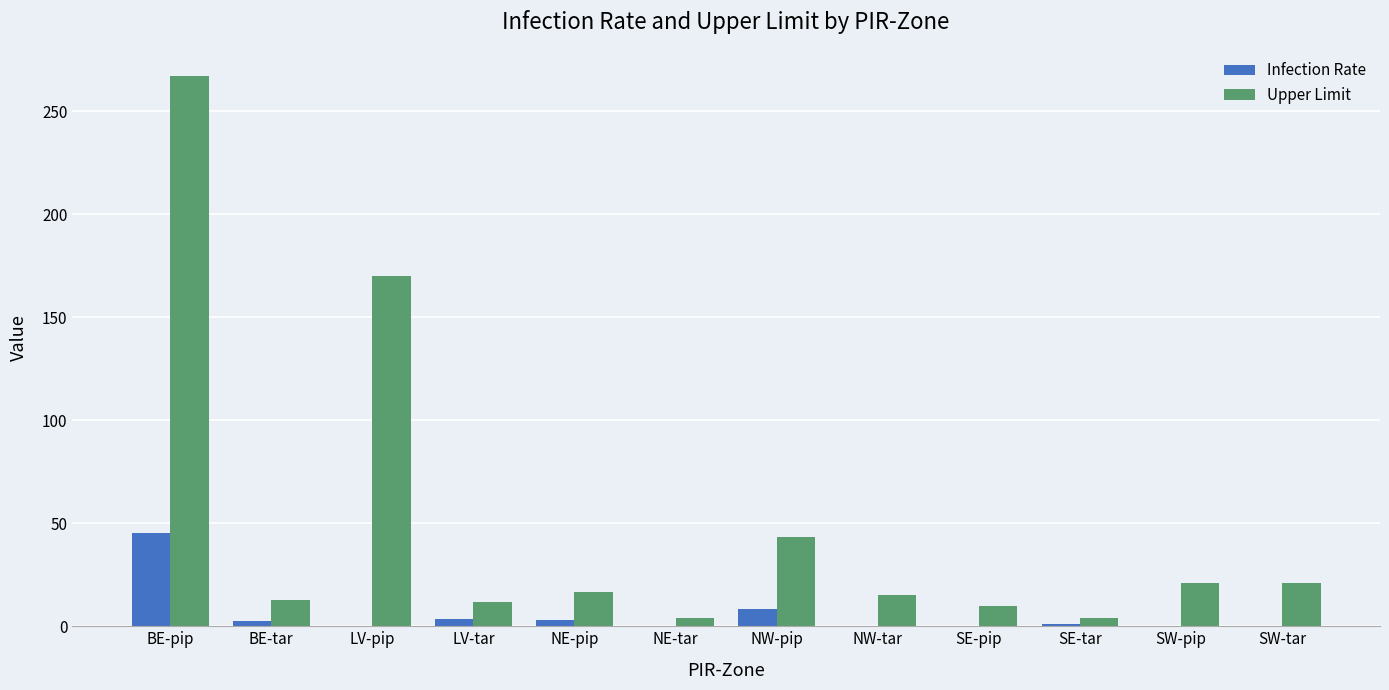

What is the highest value of the Upper Limit series?

267.1